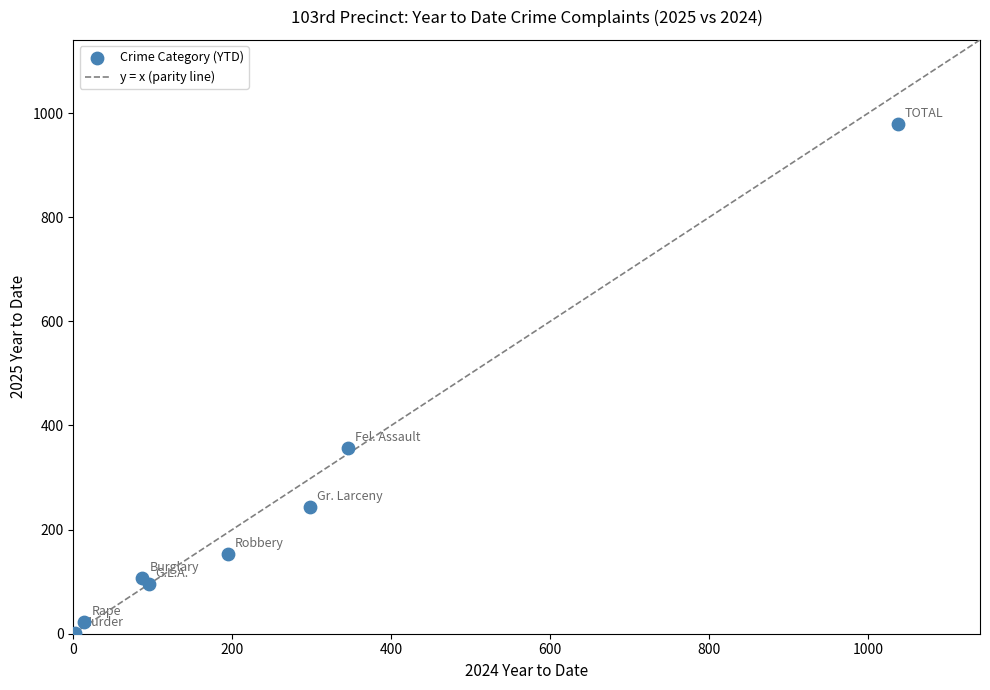

What is the average X value?

259